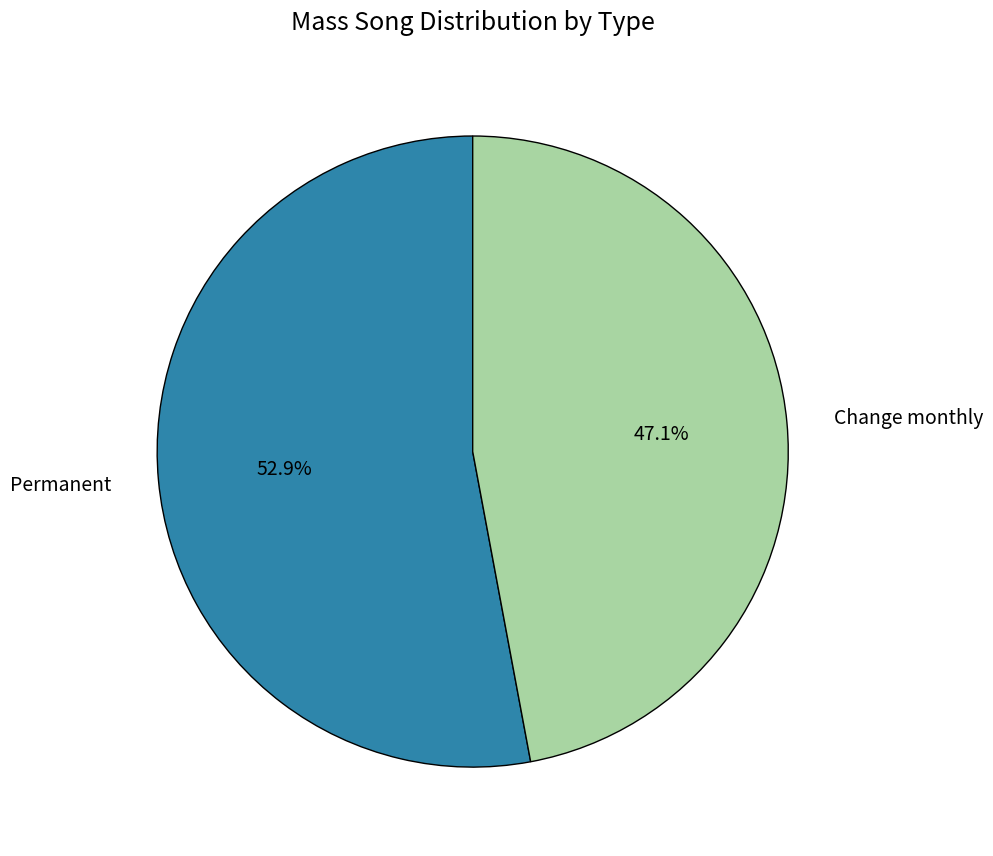

Approximately how many times larger is the value at Change monthly compared to Permanent?

0.9